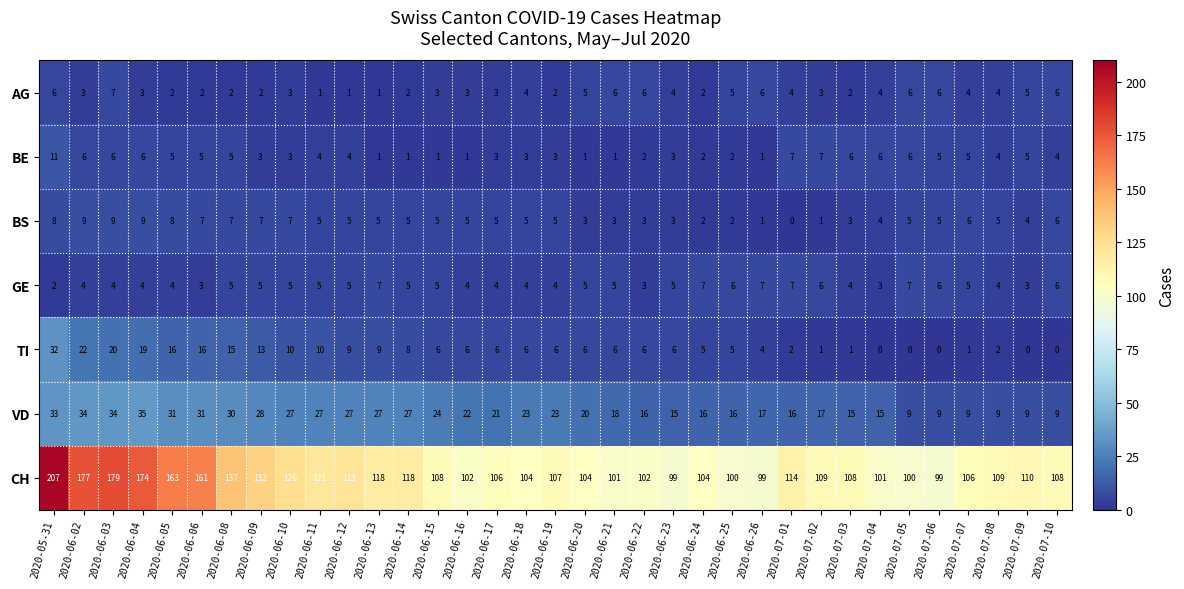

What is the spread (max minus min) of values at 2020-06-05?

161